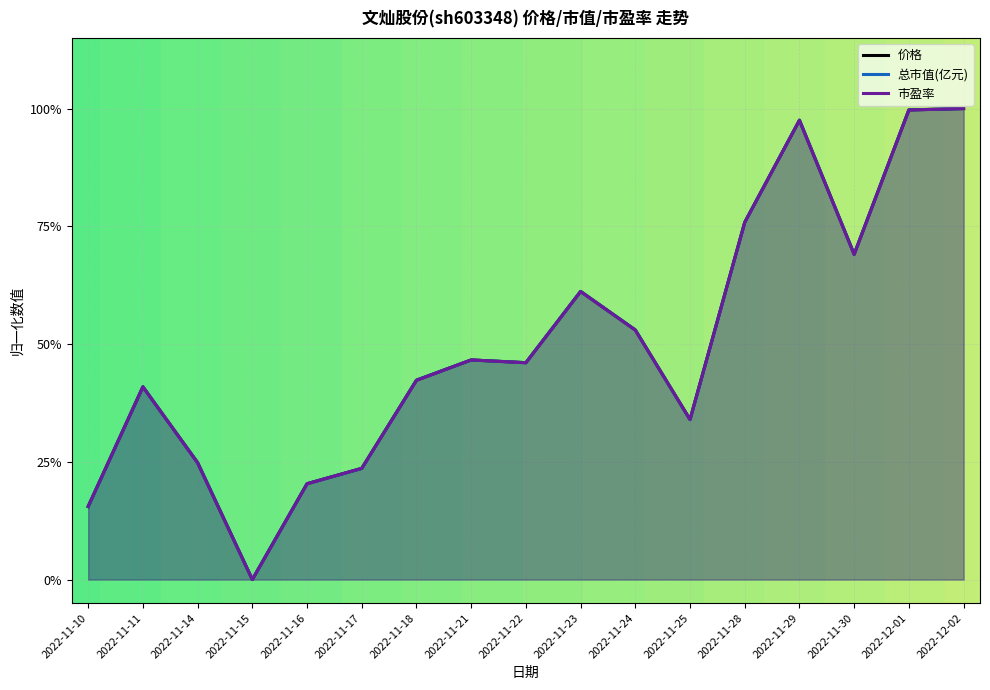

What is the maximum value for 市盈率?

1.0